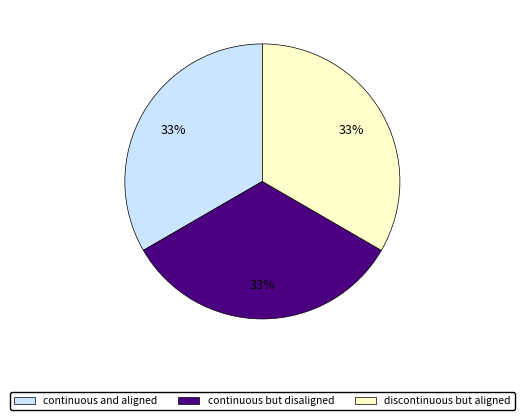

Do continuous and aligned and continuous but disaligned together represent more than half of the pie?

Yes